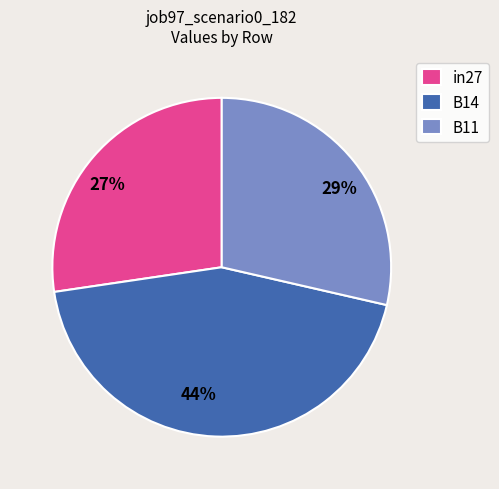

The in27 slice represents 13% of the pie. True or false?

False